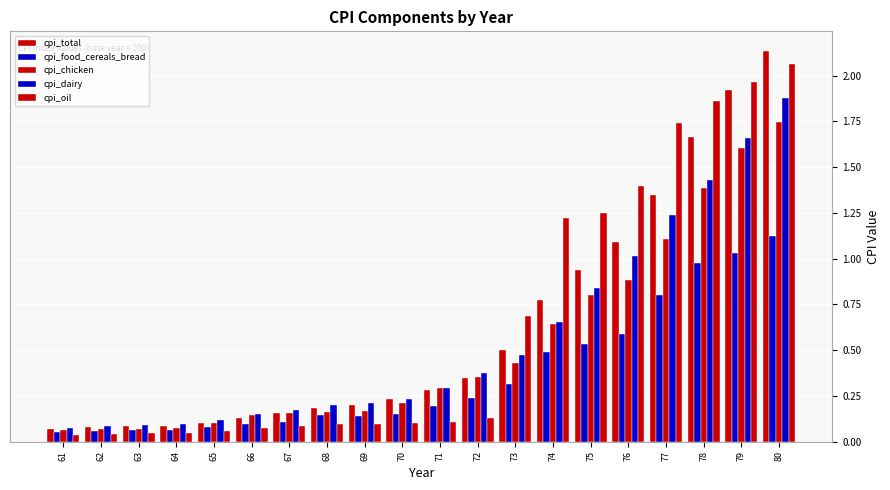

At which category is the sum across all series the highest?

80